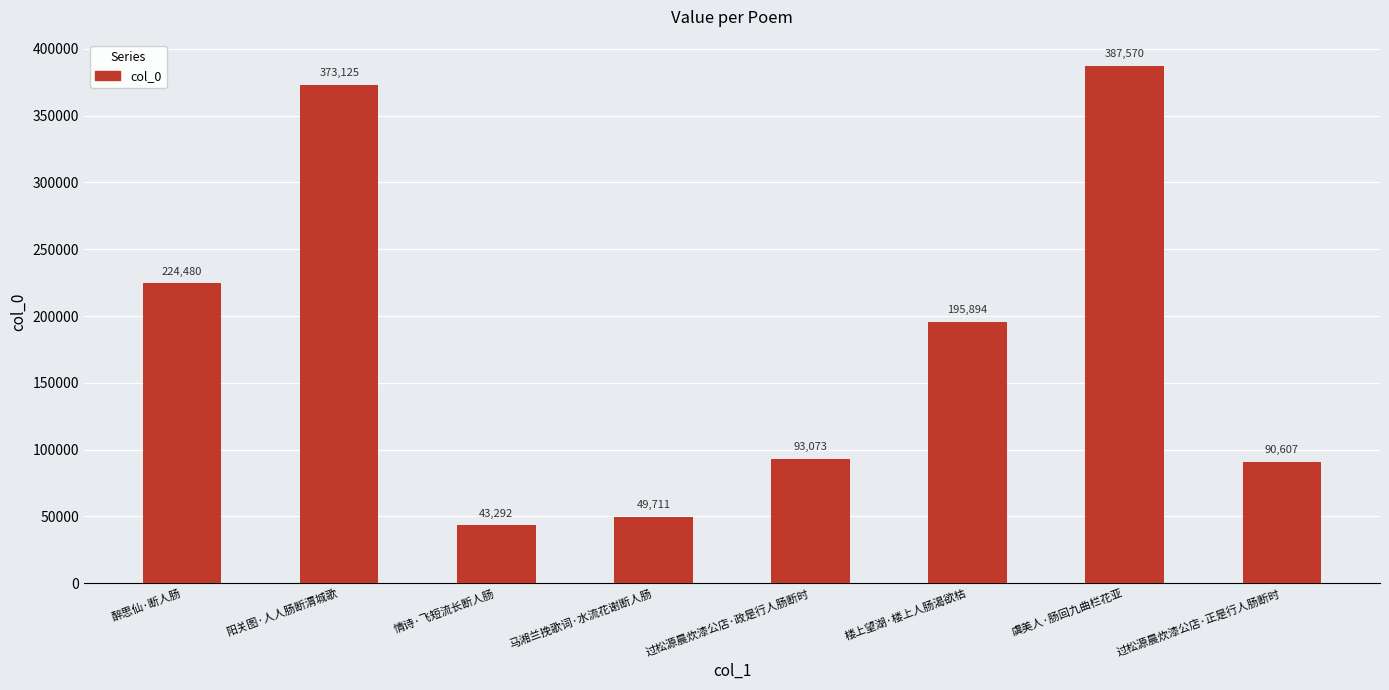

What is the change in value from 楼上望湖·楼上人肠渴欲枯 to 虞美人·肠回九曲栏花亚?

+191676